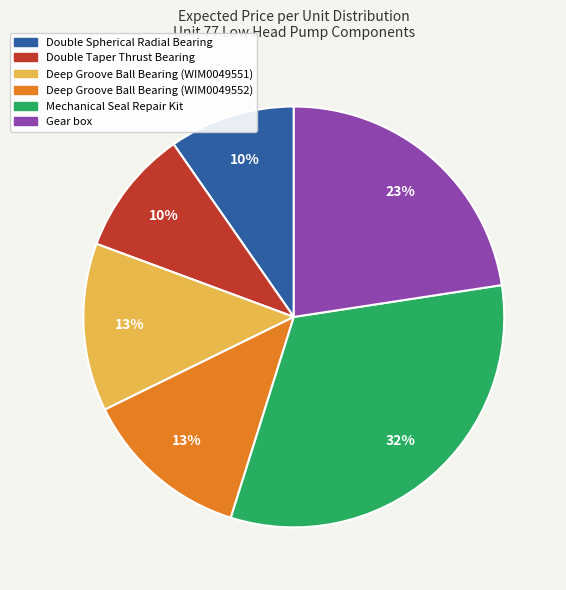

Is the sum of Double Taper Thrust Bearing and Double Spherical Radial Bearing greater than half?

No